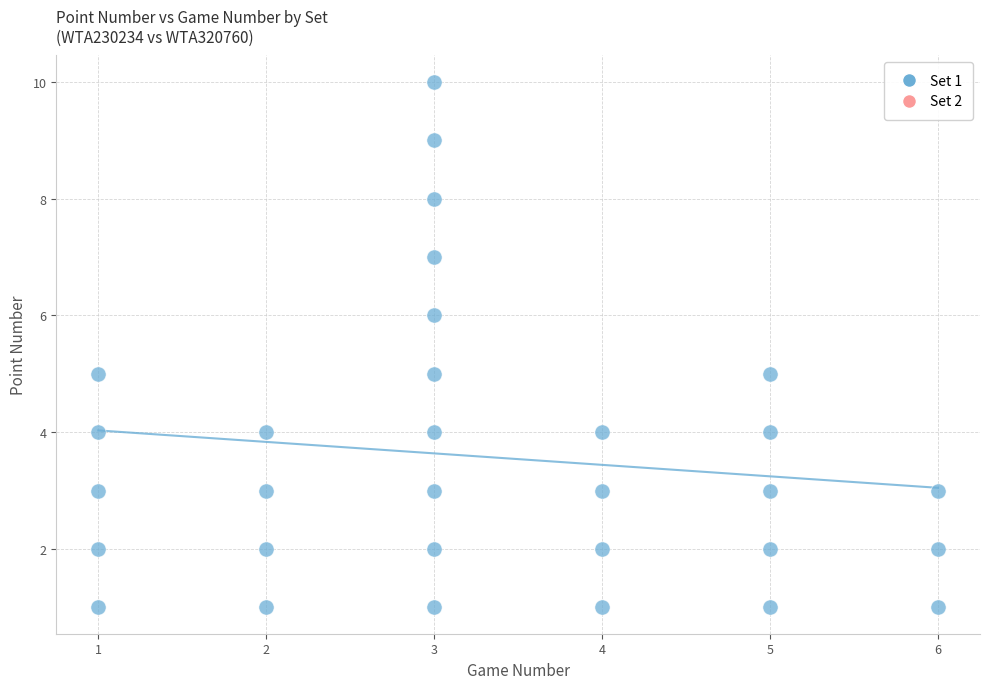

What is the range of X values (max minus min)?

5